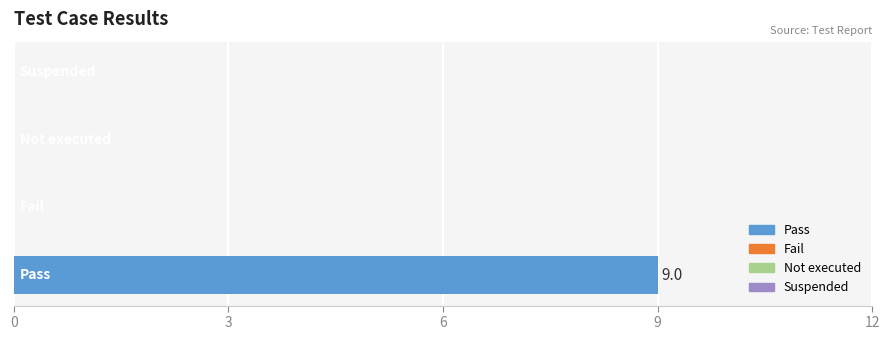

What is the greatest value displayed?

9